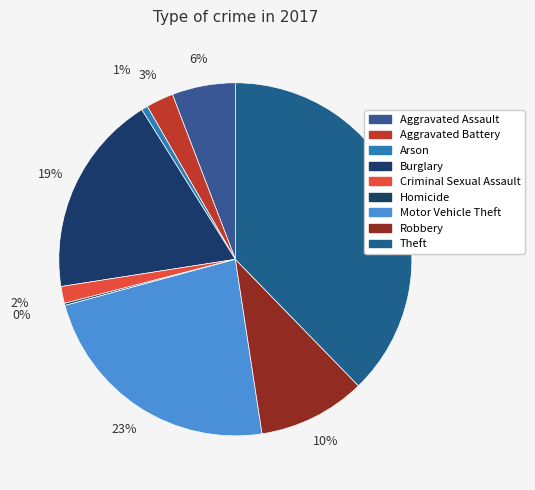

Is there any slice that represents more than half of the pie?

No